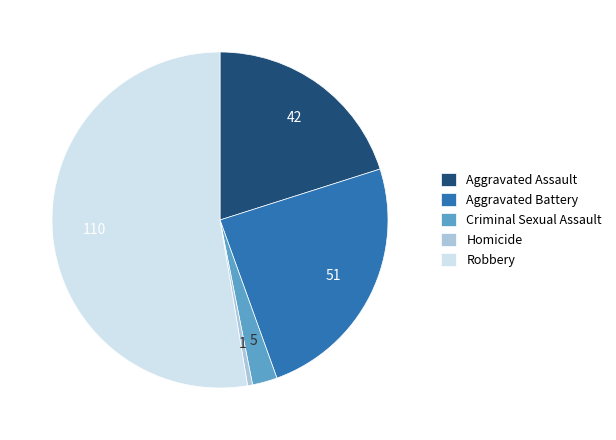

The Aggravated Battery slice represents 1% of the pie. True or false?

False